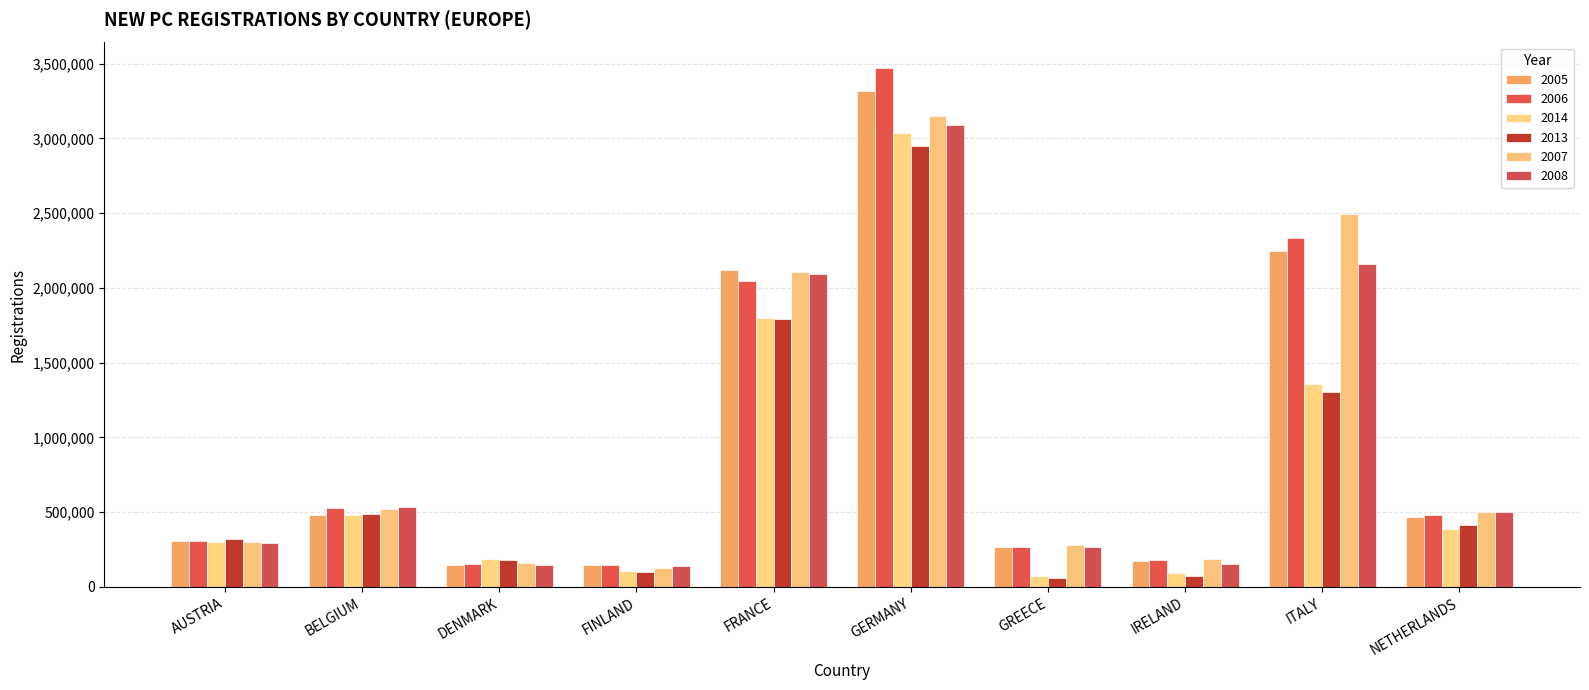

What is the sum of all 2006 values?

9916691